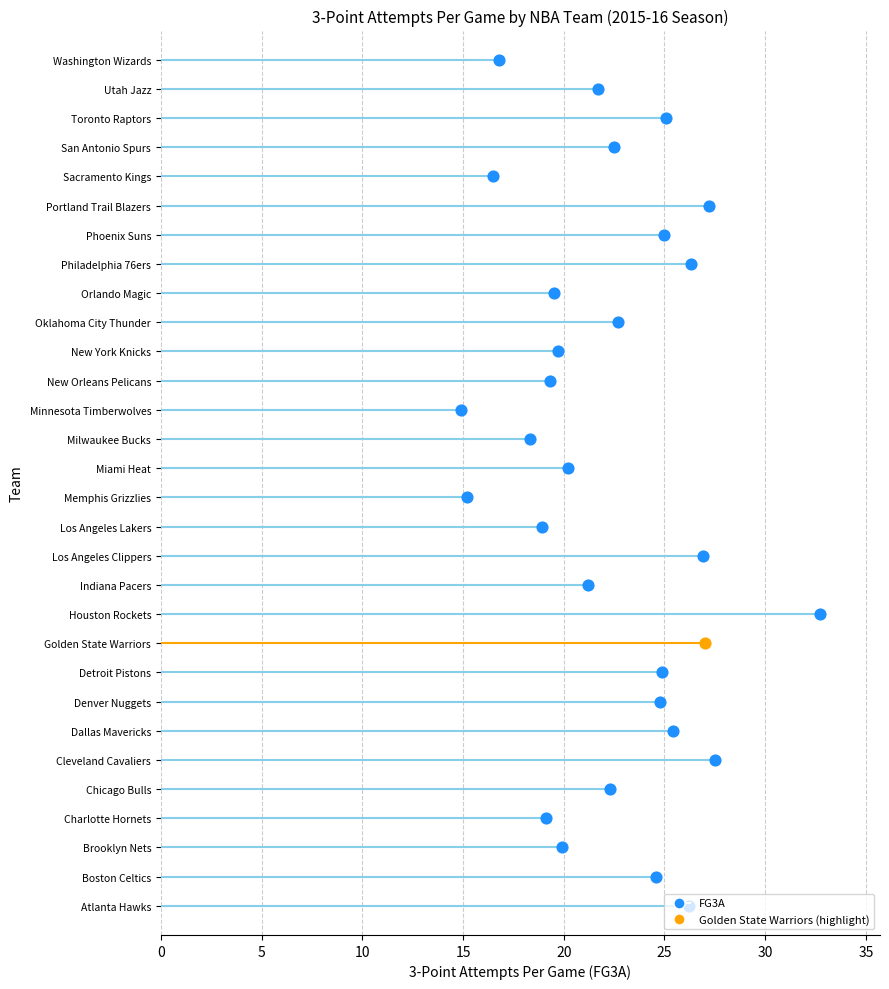

Which series has the widest spread of Y values?

FG3A